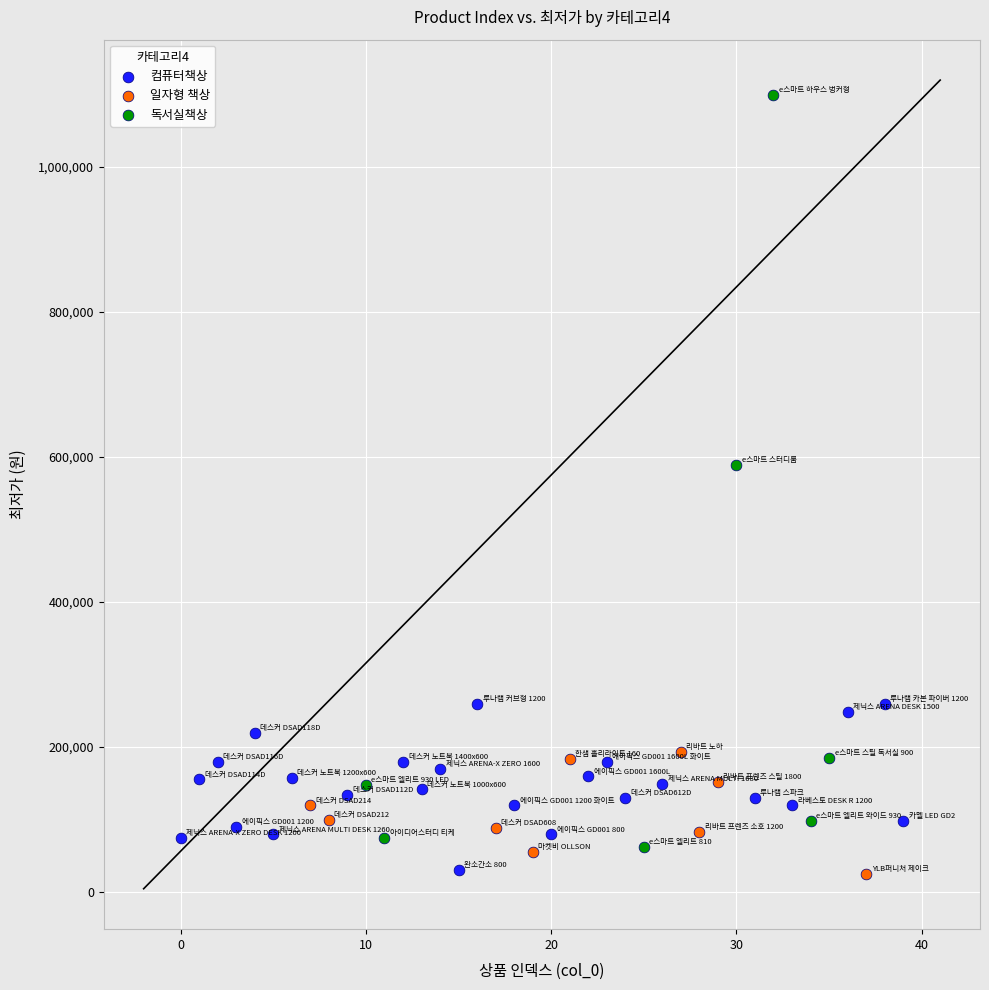

Which series has the widest spread of Y values?

독서실책상